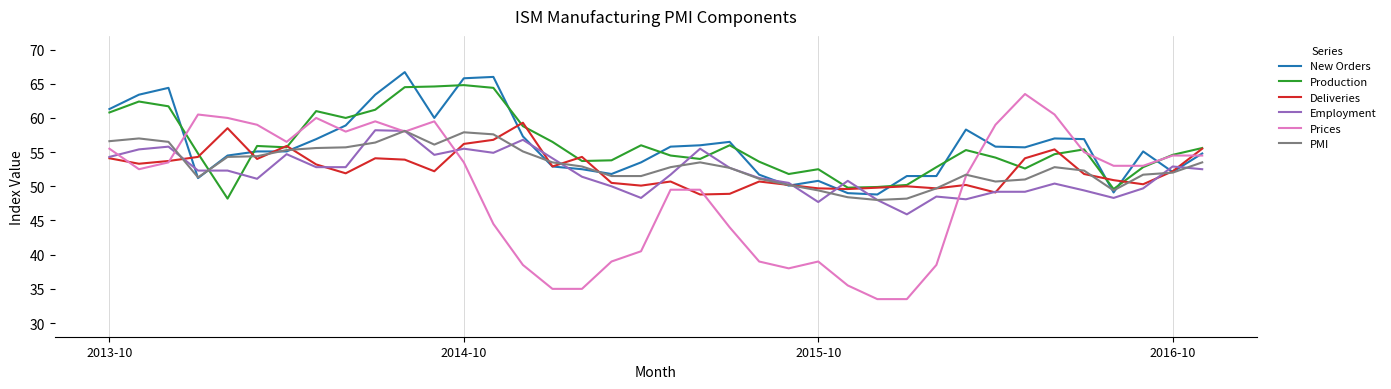

After their last crossing, which series has the higher values: Production or Employment?

Production